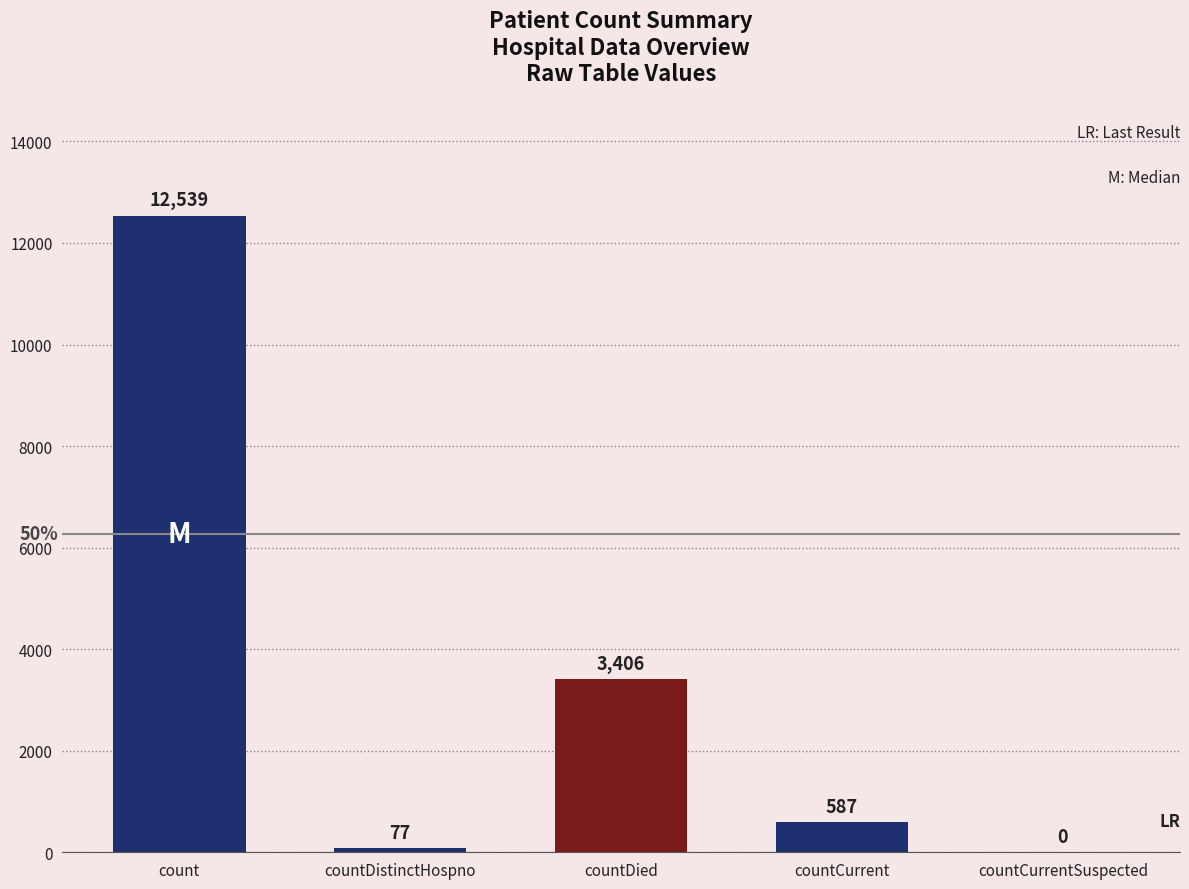

How many categories are shown in the chart?

5